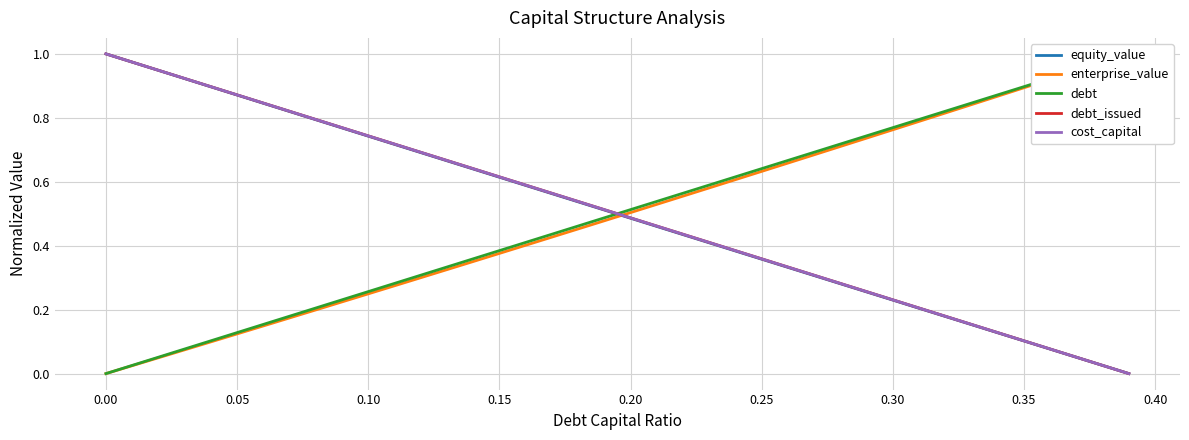

The debt_issued series shows 1.1 at 0.30. True or false?

False